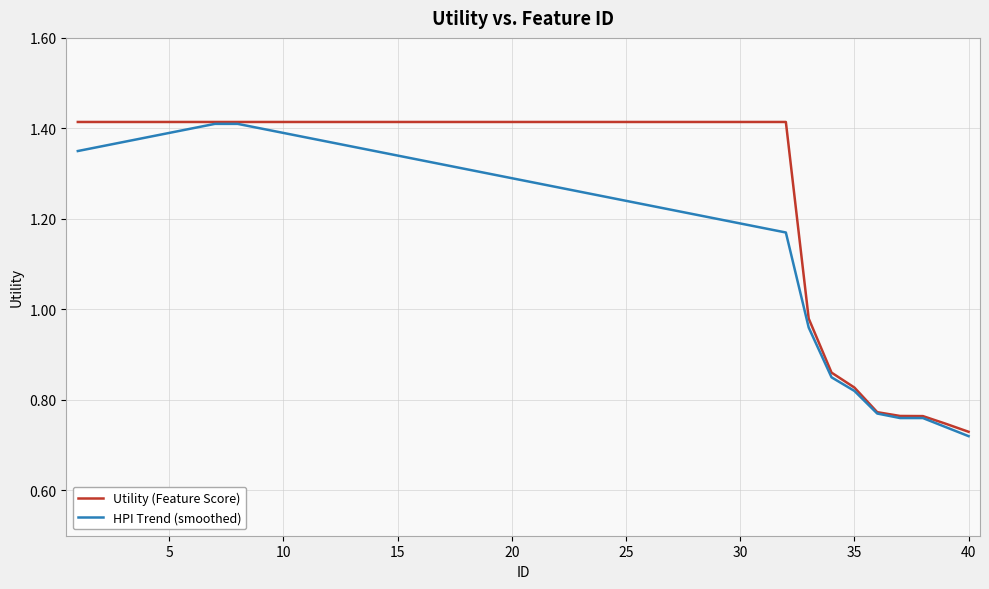

True or false: HPI Trend (smoothed) has more than 2 points higher than both neighbors.

False